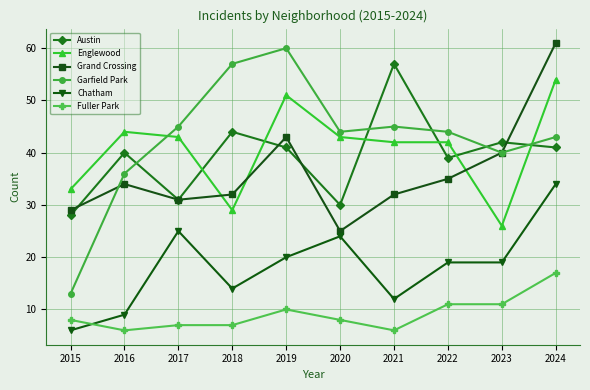

What is the sum of all Englewood values?

407